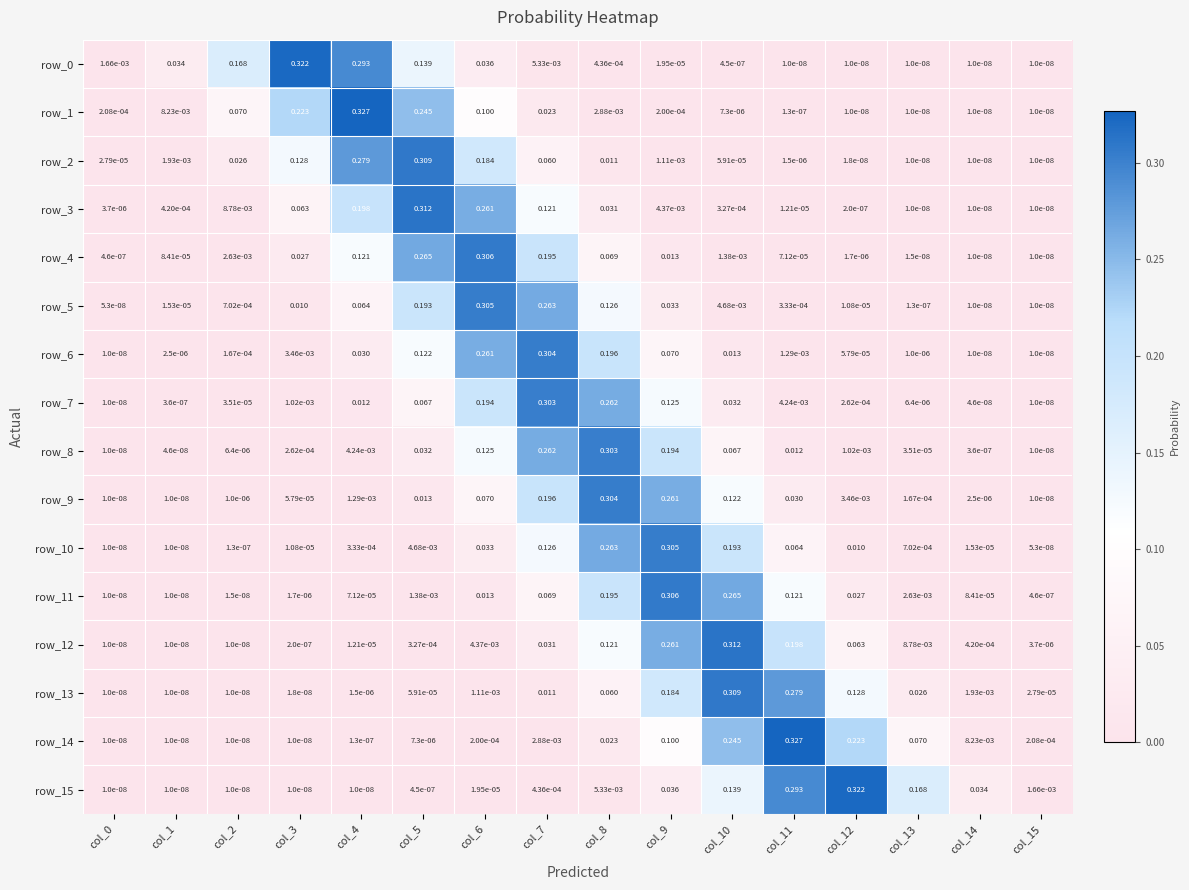

How many distinct data groups are displayed?

16